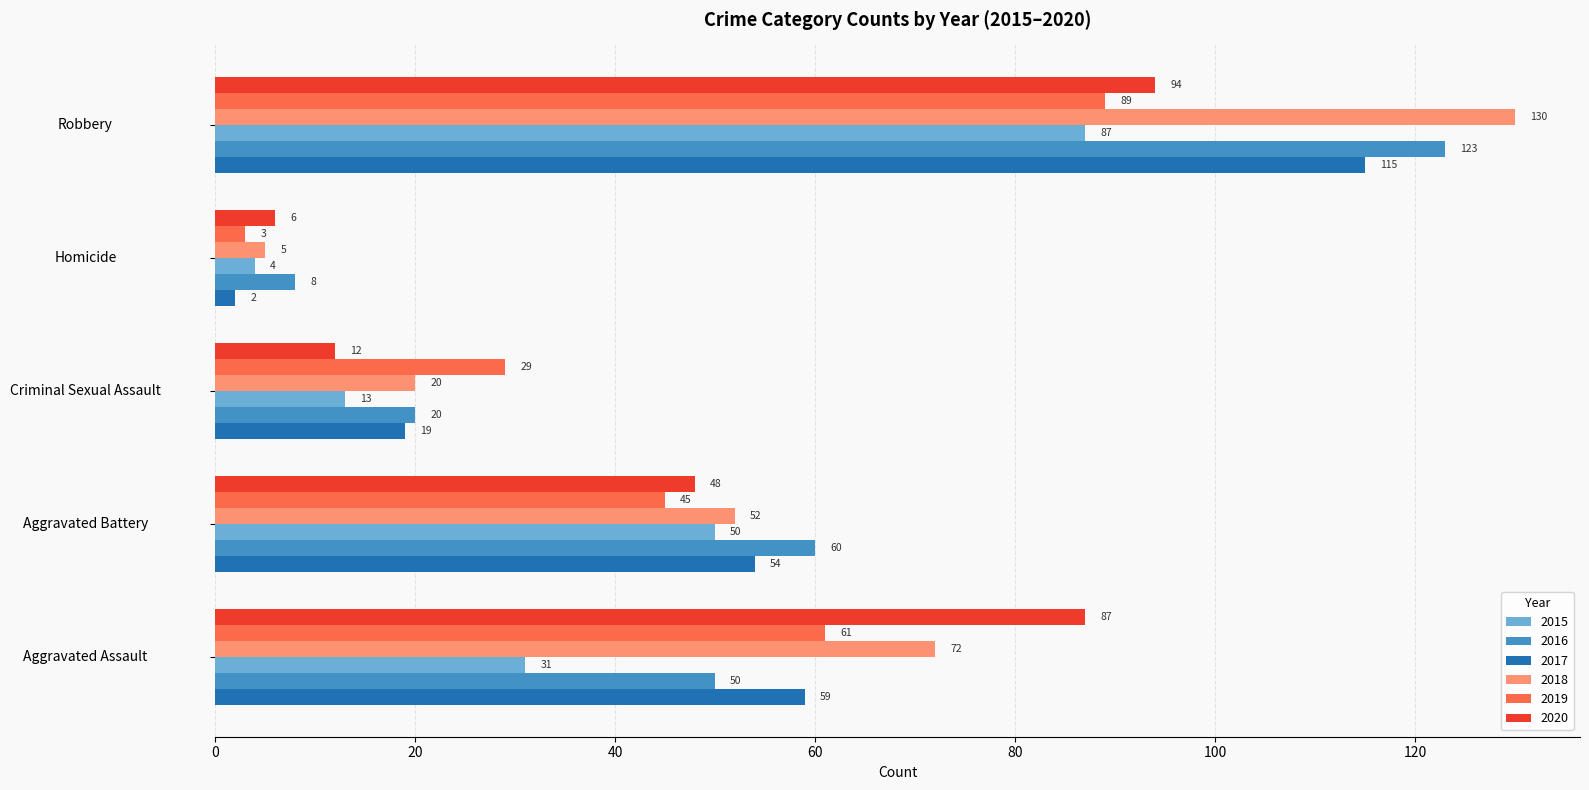

List the series in order of their peak value, highest first.

2018, 2016, 2017, 2020, 2019, 2015